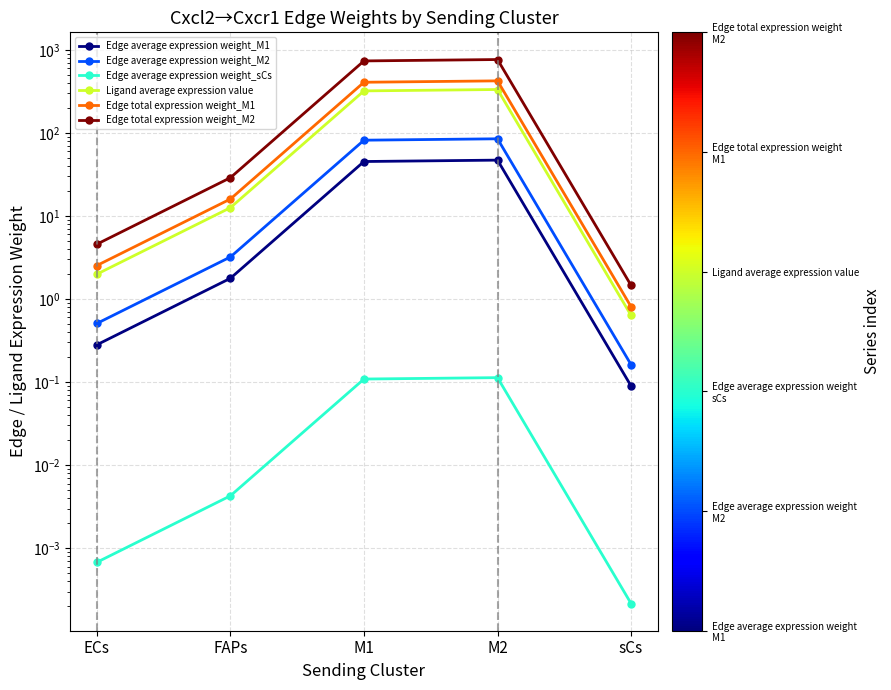

True or false: Edge average expression weight_M1 and Edge total expression weight_M1 intersect in this chart.

False